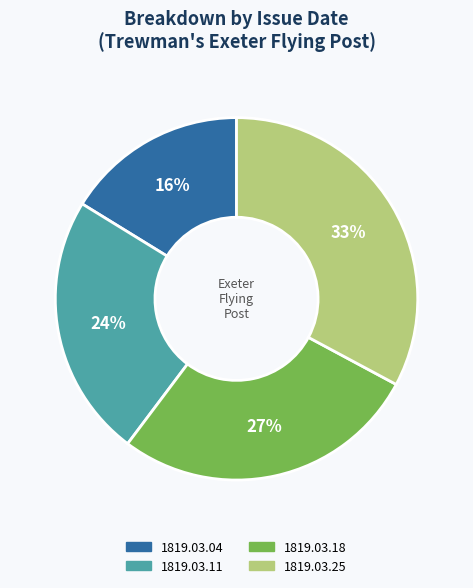

Is 1819.03.18 the majority of the pie?

No